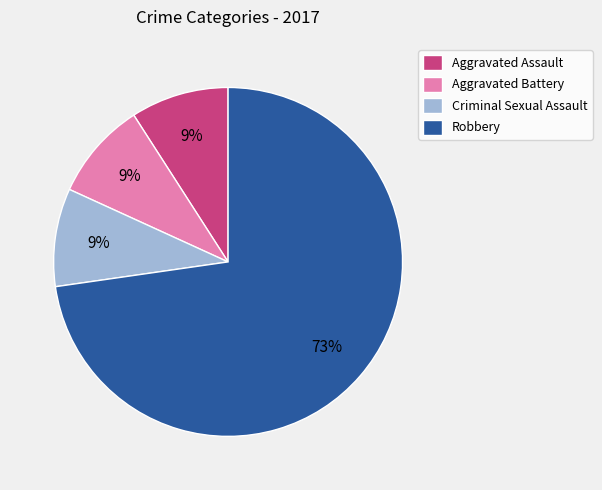

How many slices are in this pie chart?

4